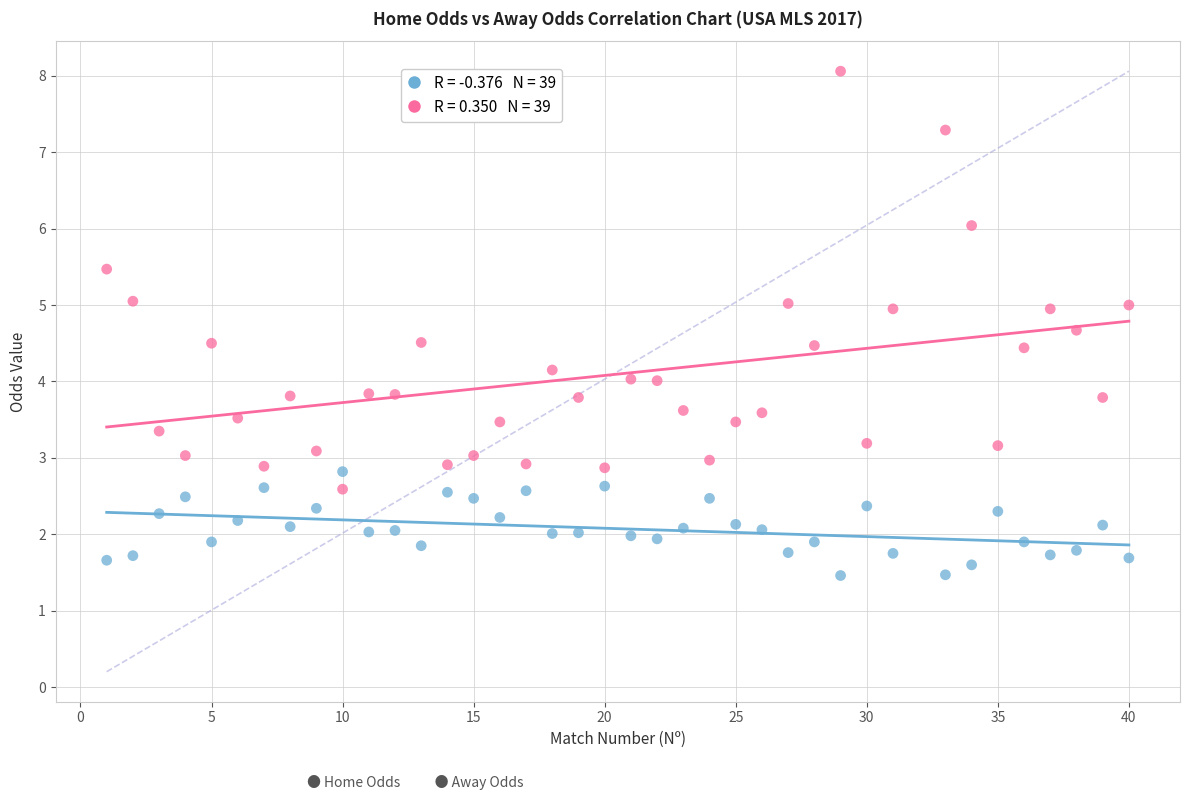

Across all data points, what is the range of X values (max minus min)?

39.0